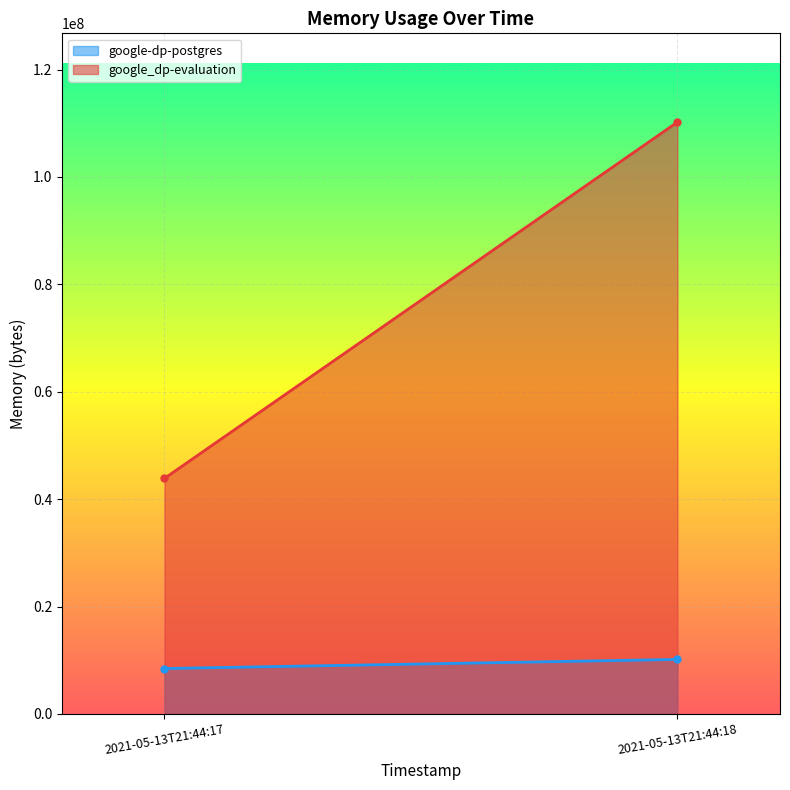

At which label does google_dp-evaluation reach its minimum?

2021-05-13T21:44:17